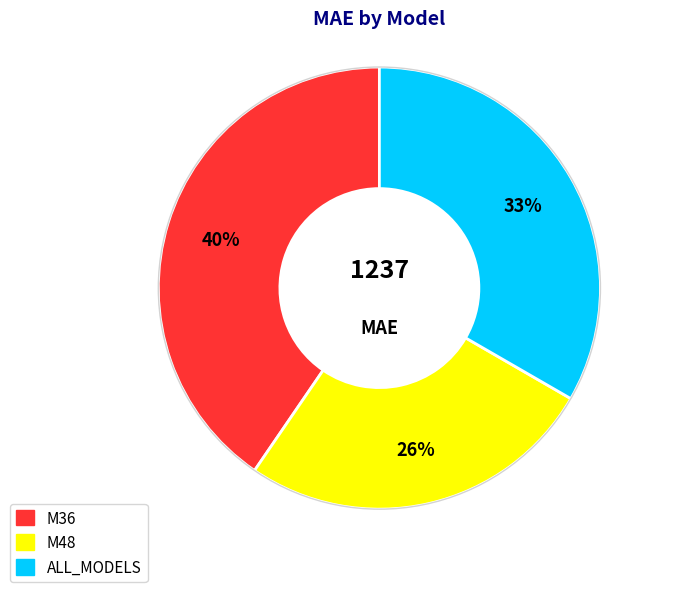

To the nearest percent, what is the average slice percentage?

33%